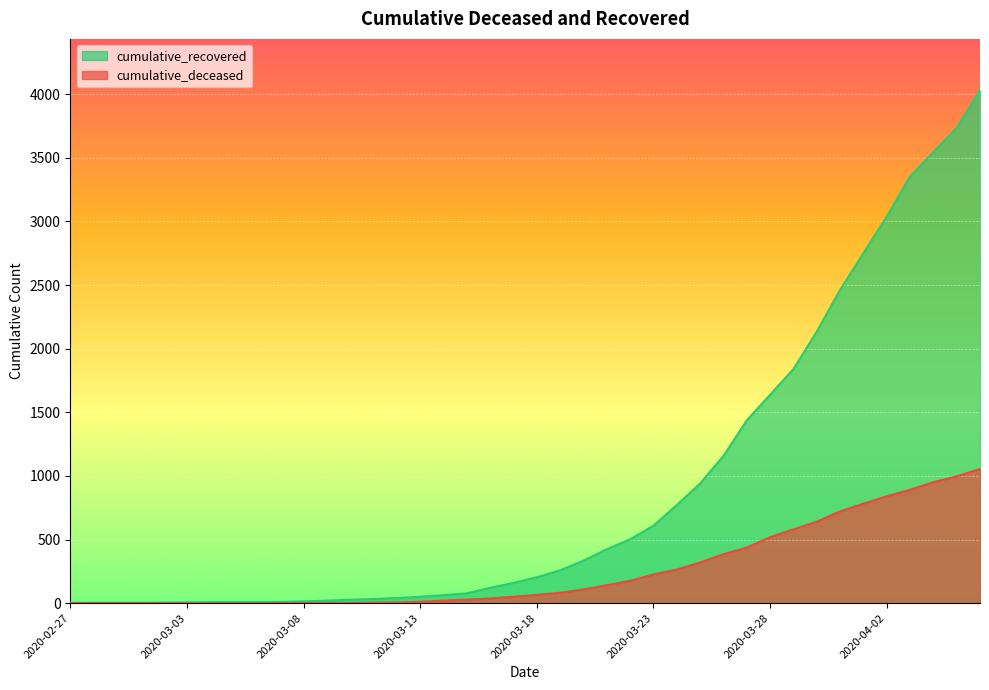

List the series in order of their peak value, lowest first.

cumulative_deceased, cumulative_recovered